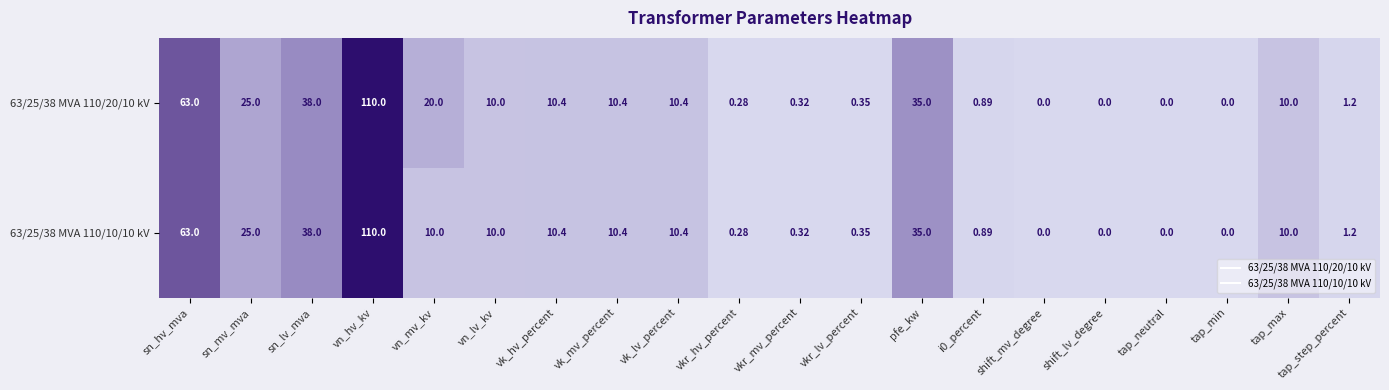

Where is 63/25/38 MVA 110/10/10 kV nearest to the value 55?

sn_hv_mva